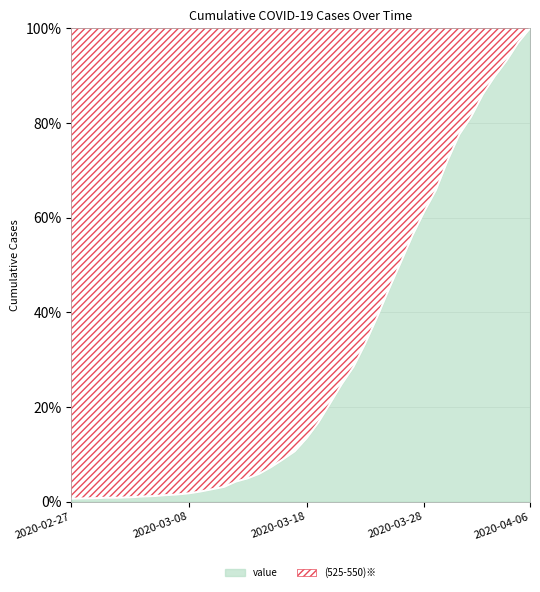

Which category has the highest value across all series?

2020-04-06